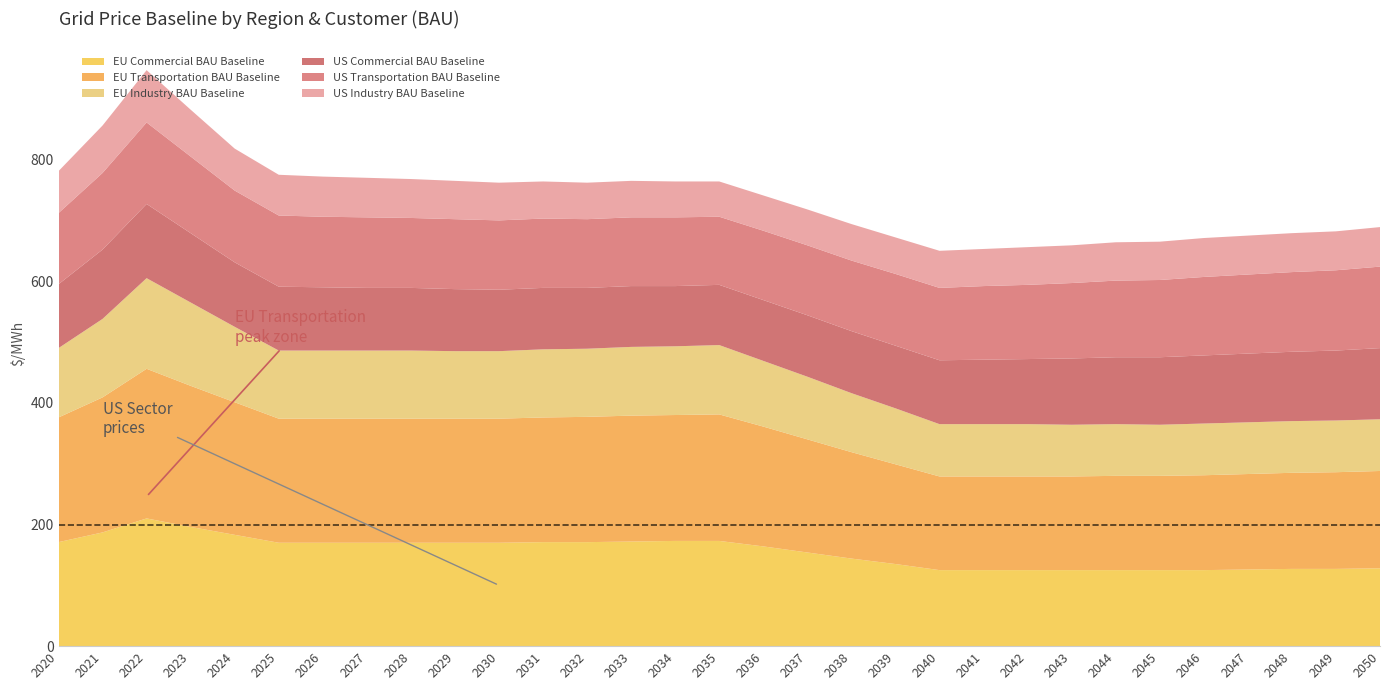

Reading right to left, transcribe all the data shown in this chart.

EU Commercial BAU Baseline: 128	127	127	126	125	125	125	125	125	125	125	135	144	154	164	173	173	172	171	171	170	170	170	170	170	170	183	196	210	187	171
EU Transportation BAU Baseline: 160	159	158	157	156	155	155	154	154	154	154	164	175	186	197	208	207	207	206	205	204	204	204	204	204	204	218	232	246	222	205
EU Industry BAU Baseline: 85	85	85	85	85	84	85	85	86	86	86	92	97	103	108	114	113	113	112	112	111	111	112	112	112	112	124	137	149	129	114
US Commercial BAU Baseline: 117	115	114	113	112	111	110	109	107	106	105	103	102	101	100	99	99	100	100	101	101	102	103	103	104	105	106	114	122	114	105
US Transportation BAU Baseline: 134	132	131	130	129	127	126	124	122	121	119	118	116	115	114	112	113	113	113	114	114	115	115	116	116	117	118	126	134	126	117
US Industry BAU Baseline: 65	64	64	64	64	63	63	62	62	61	61	60	60	59	58	58	59	60	60	61	62	63	64	65	66	67	69	77	86	78	69